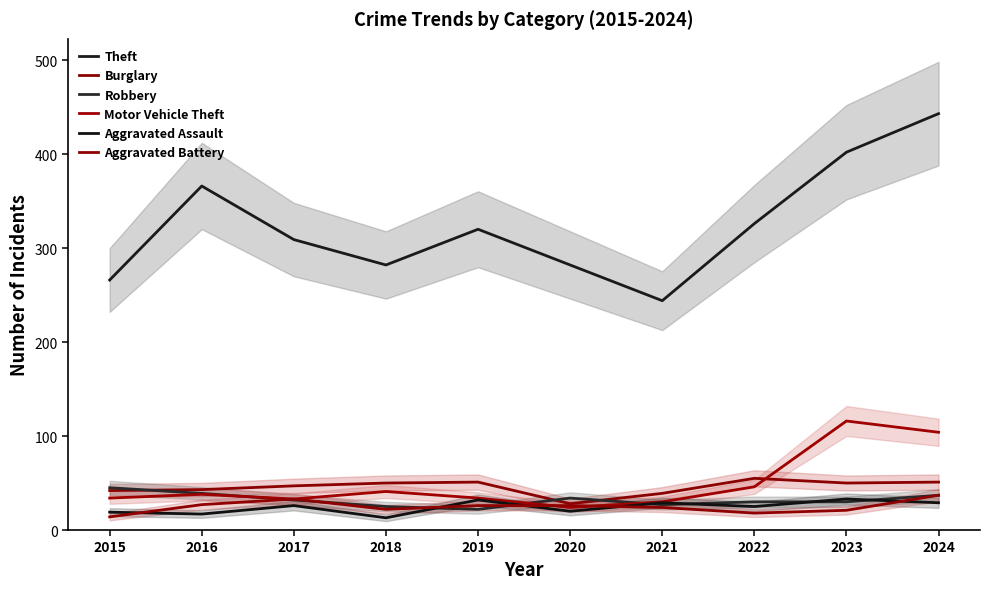

True or false: Motor Vehicle Theft and Robbery intersect in this chart.

True